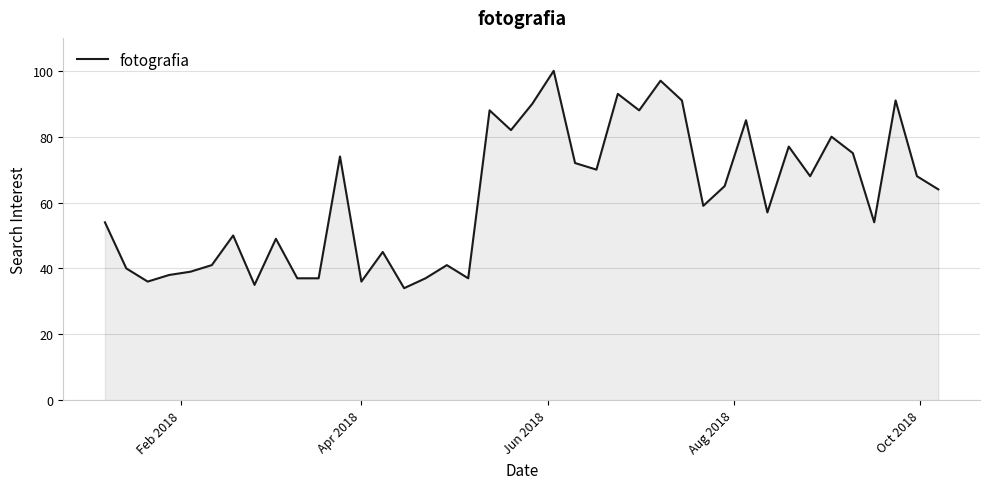

What is the greatest value displayed?

100